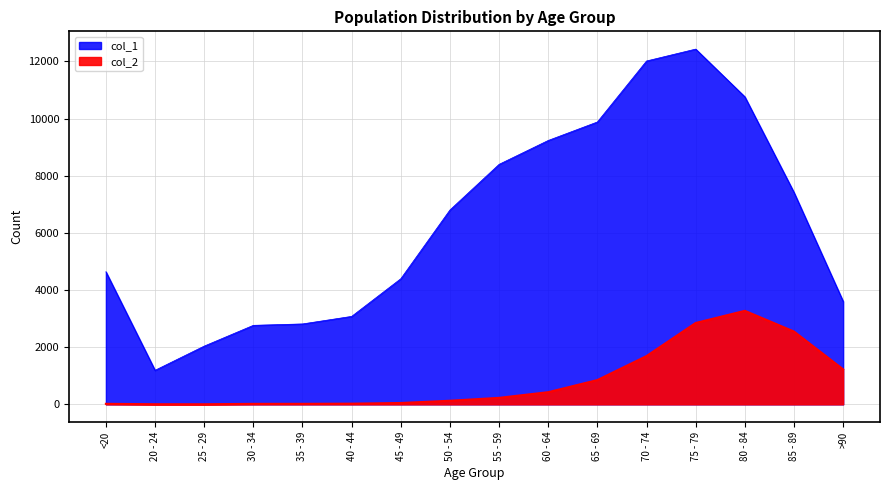

Reading left to right, list all the values displayed in this chart.

col_1: 4641	1191	2038	2765	2814	3078	4396	6803	8400	9236	9883	12018	12434	10764	7417	3604
col_2: 18	4	3	17	18	24	47	126	227	426	850	1690	2848	3273	2548	1224